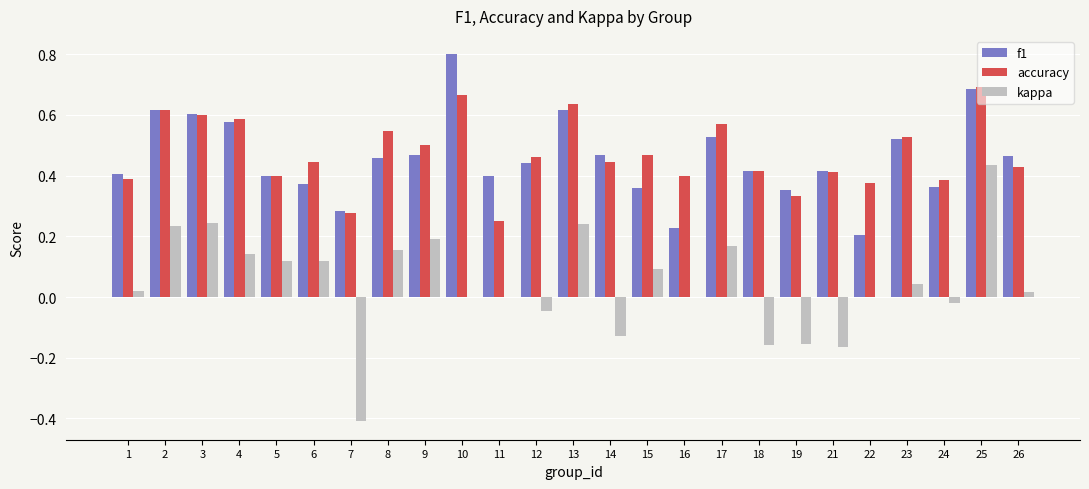

At which category does the chart reach its peak across all series?

10